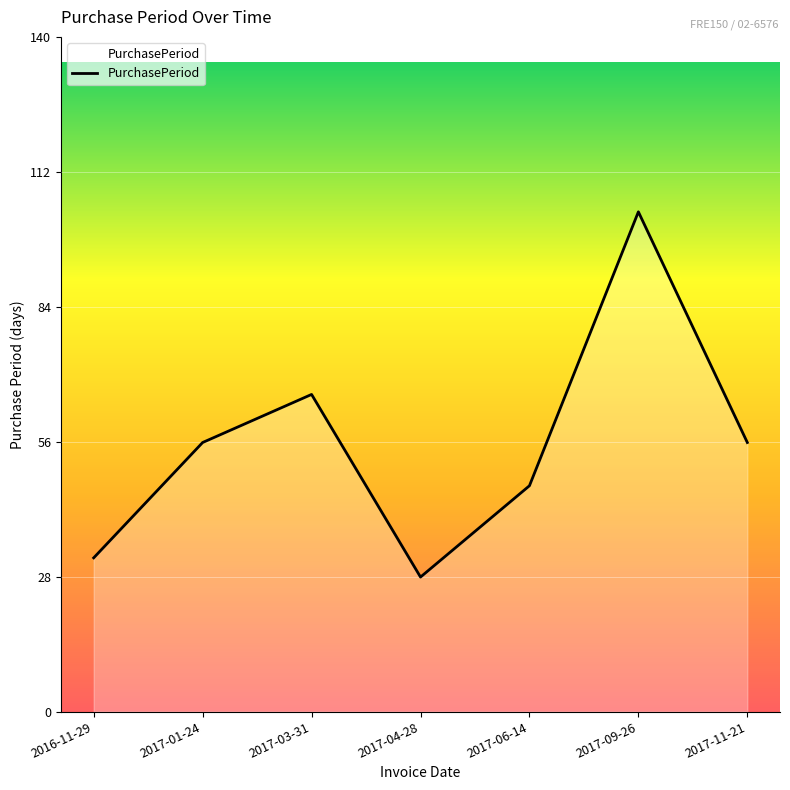

What is the greatest value displayed?

104